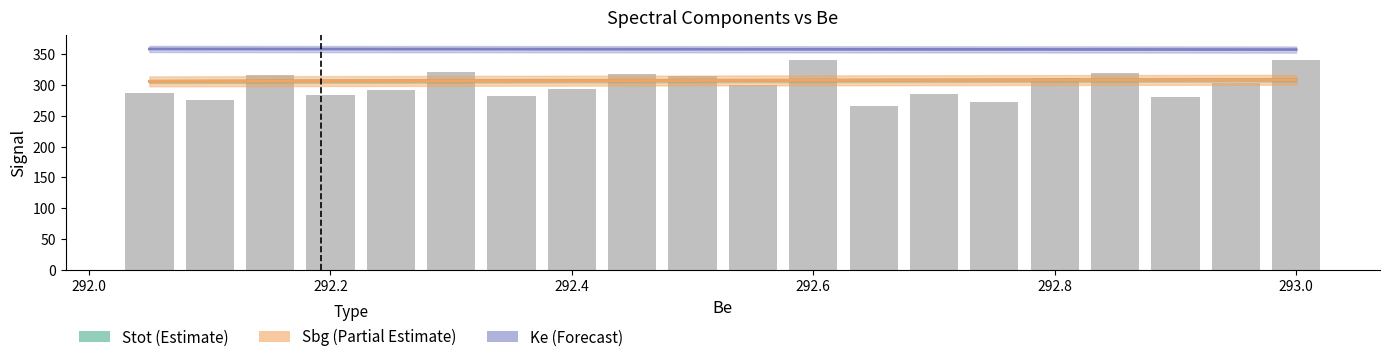

How many categories are shown in the chart?

20